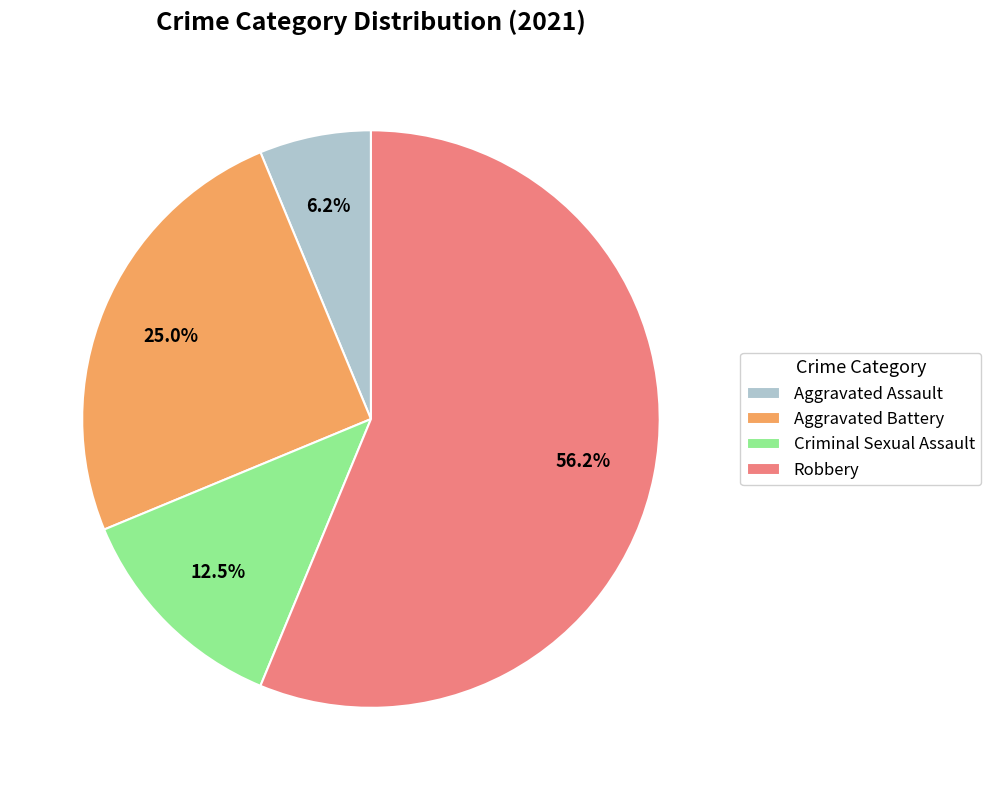

Which category has the biggest portion of the pie?

Robbery